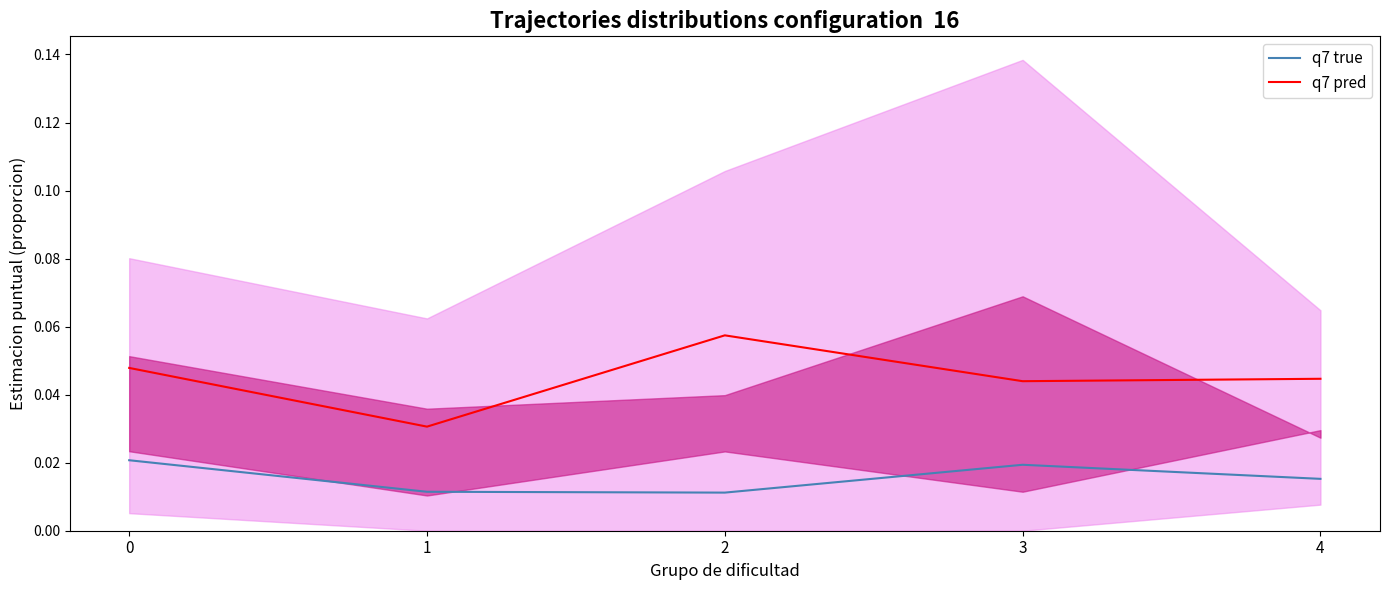

At which category is the sum across all series the highest?

2